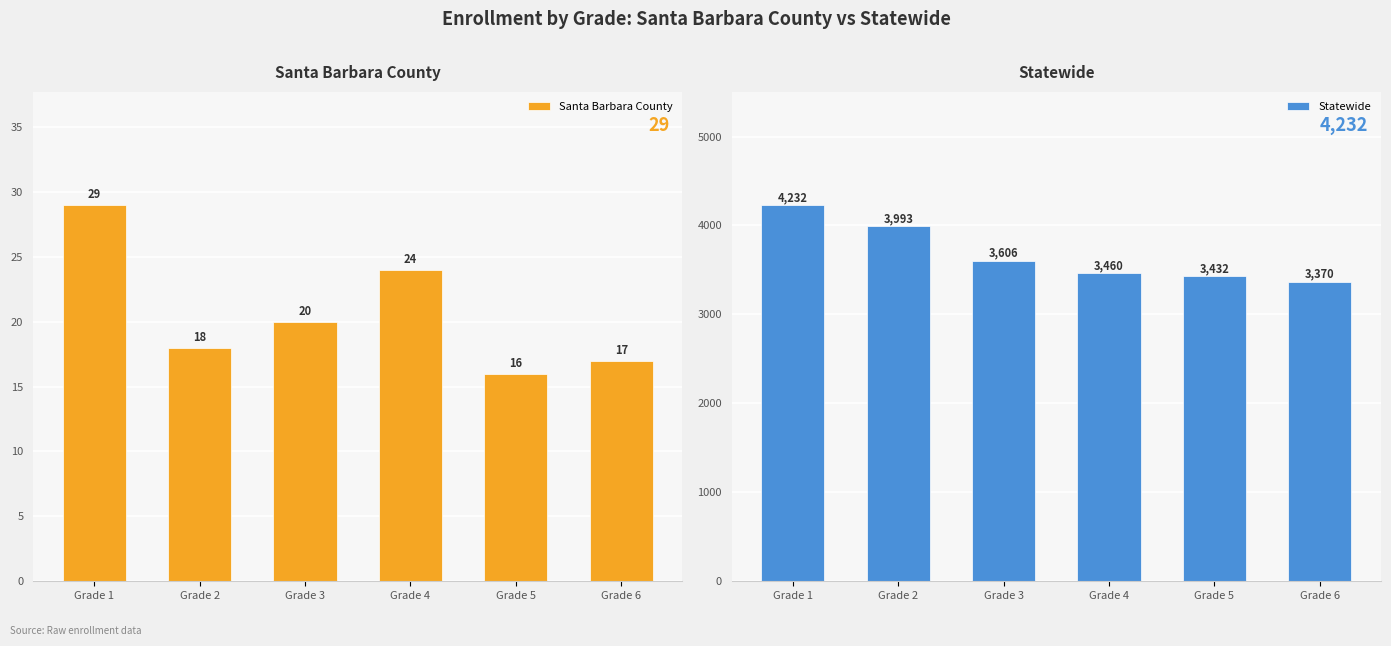

What are all the series names shown in the legend?

Santa Barbara County, Statewide